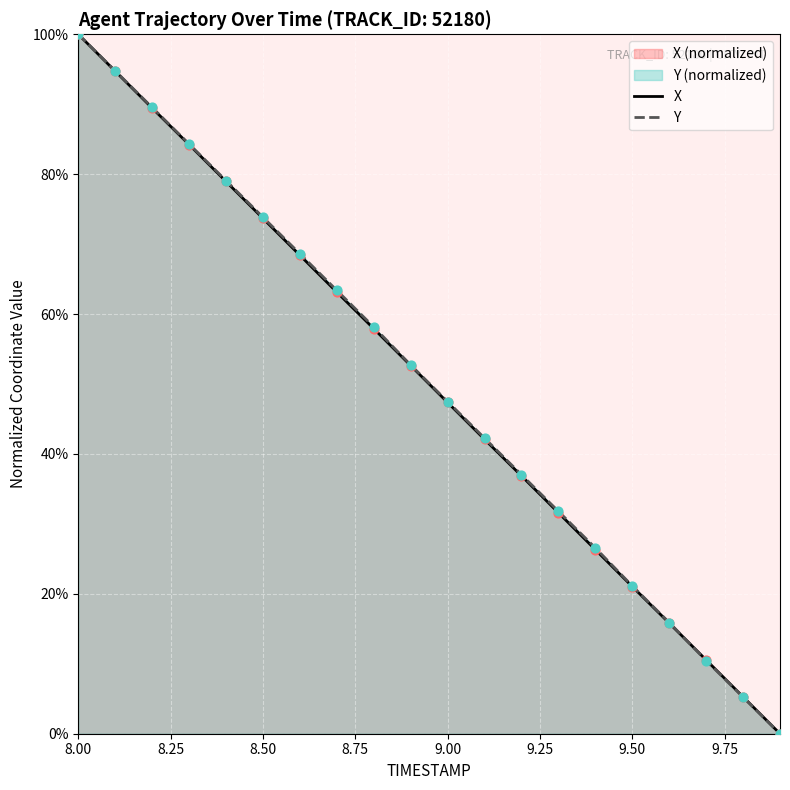

Which series contains the lowest Y value?

X